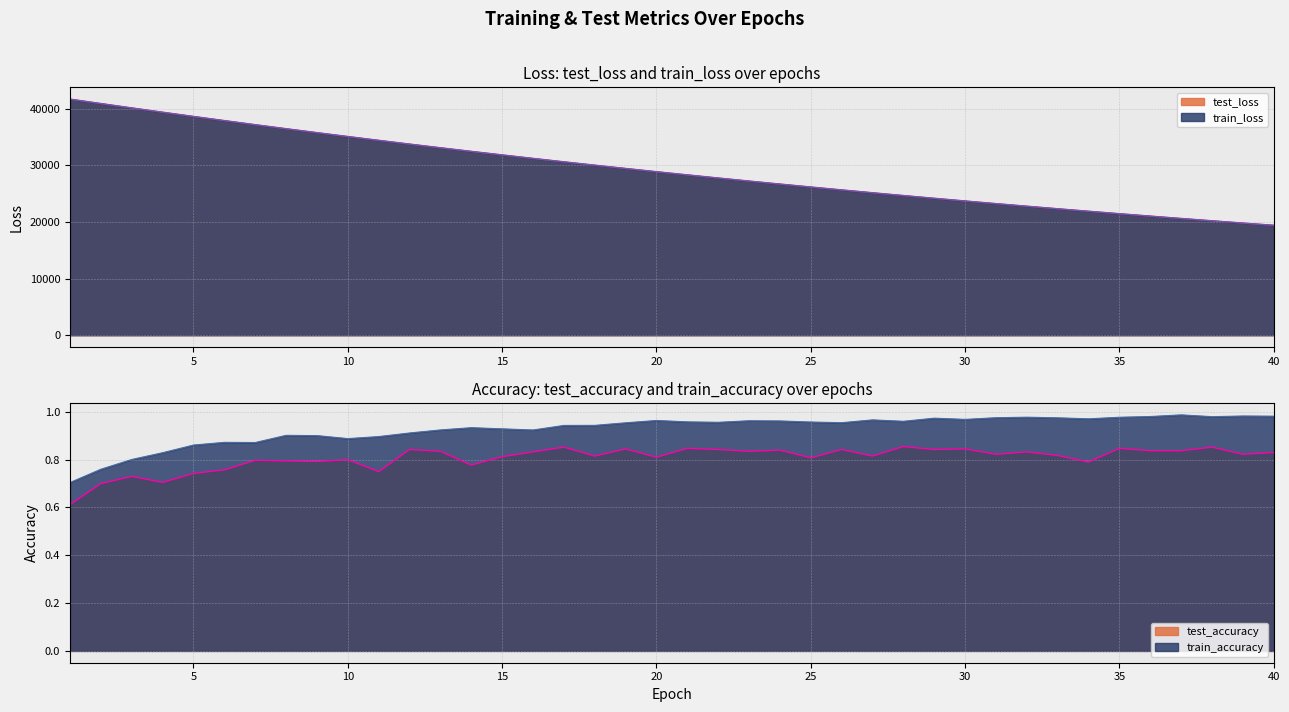

The test_accuracy series shows 0.8 at 12. True or false?

True